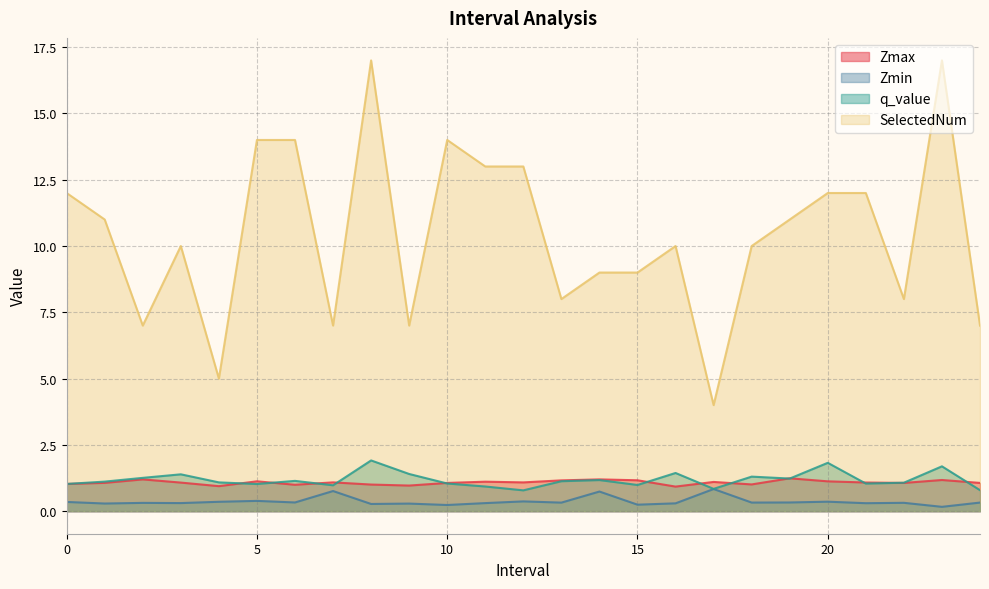

Reading right to left, list all the values displayed in this chart.

Zmax: 1.1	1.2	1.1	1.1	1.1	1.2	1.0	1.1	0.9	1.2	1.2	1.2	1.1	1.1	1.1	1.0	1.0	1.1	1.0	1.1	0.9	1.1	1.2	1.1	1.0
Zmin: 0.3	0.2	0.3	0.3	0.4	0.3	0.3	0.8	0.3	0.2	0.7	0.3	0.4	0.3	0.2	0.3	0.3	0.8	0.3	0.4	0.4	0.3	0.3	0.3	0.3
q_value: 0.8	1.7	1.1	1.0	1.8	1.2	1.3	0.8	1.4	1.0	1.2	1.1	0.8	0.9	1.0	1.4	1.9	1.0	1.1	1.0	1.1	1.4	1.3	1.1	1.0
SelectedNum: 7.0	17.0	8.0	12.0	12.0	11.0	10.0	4.0	10.0	9.0	9.0	8.0	13.0	13.0	14.0	7.0	17.0	7.0	14.0	14.0	5.0	10.0	7.0	11.0	12.0